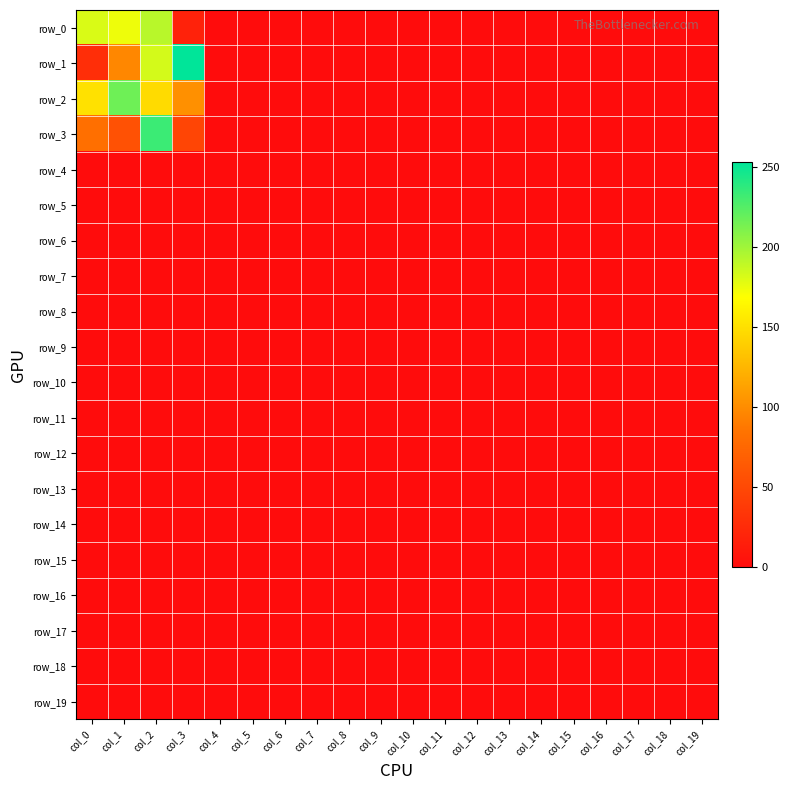

What is the maximum value shown in the chart?

253